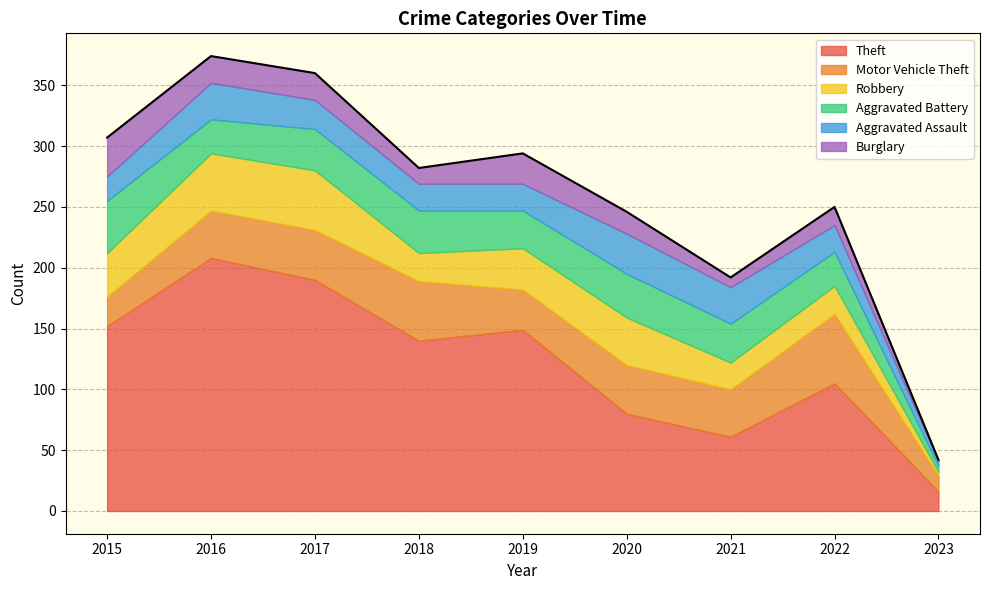

What is the difference between the second highest and second lowest values in the Aggravated Battery series?

8